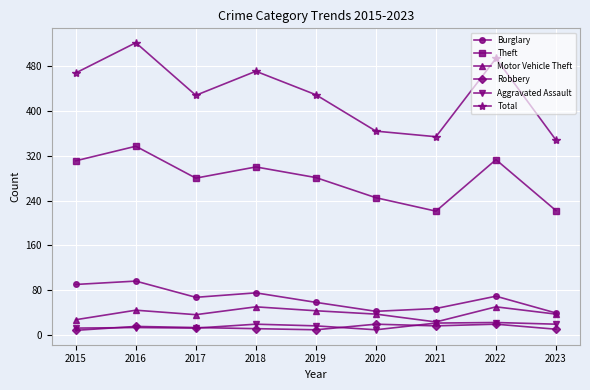

What is the value of the Theft point at the 6th from the left?

245